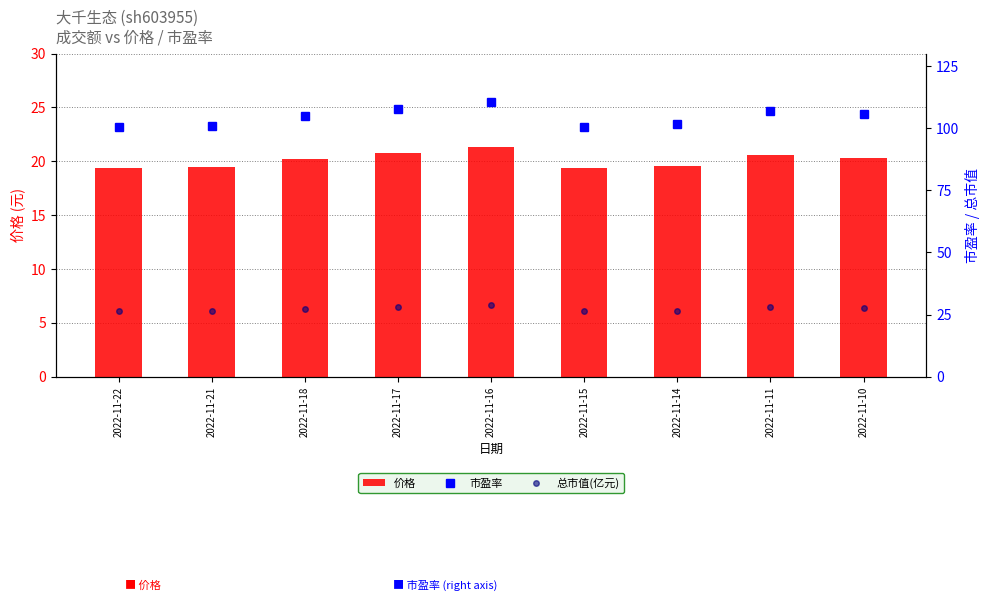

What is the difference between the 总市值(亿元) values at 2022-11-17 and 2022-11-22?

1.9